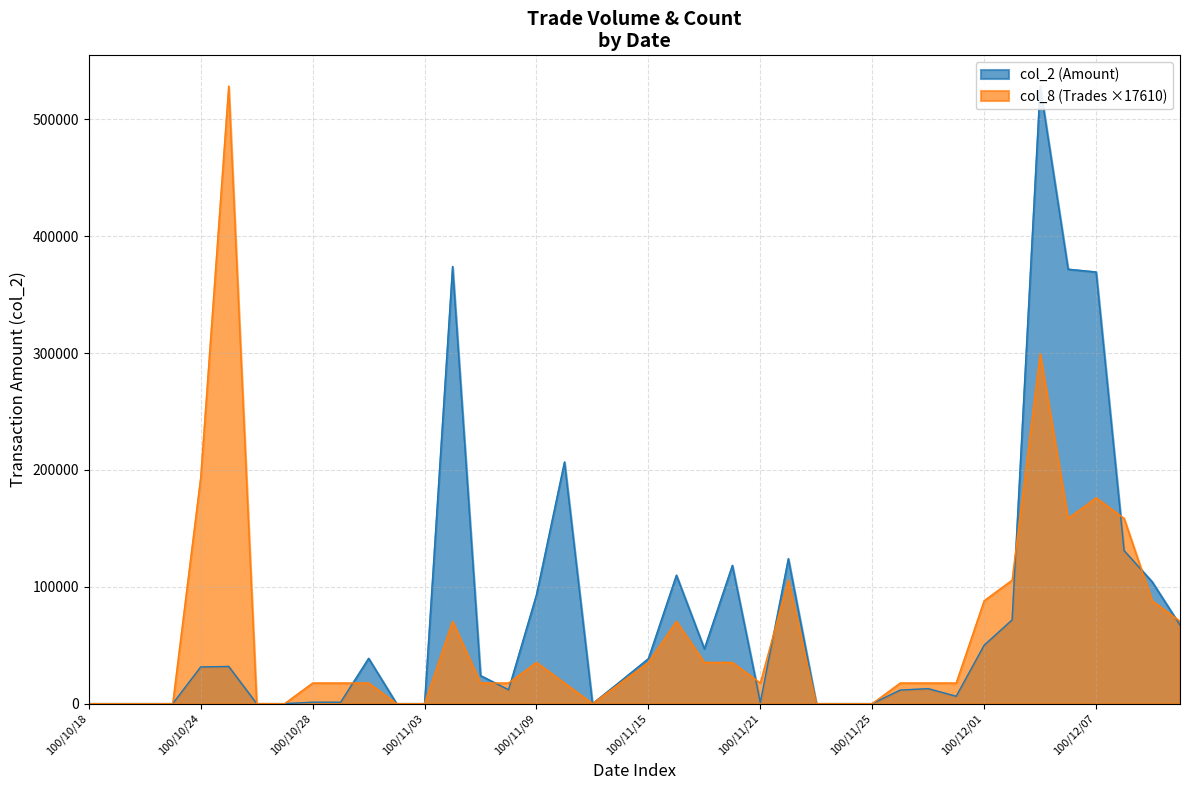

Is it true that col_8 (Trades) equals 23036.0 at 100/10/28?

False